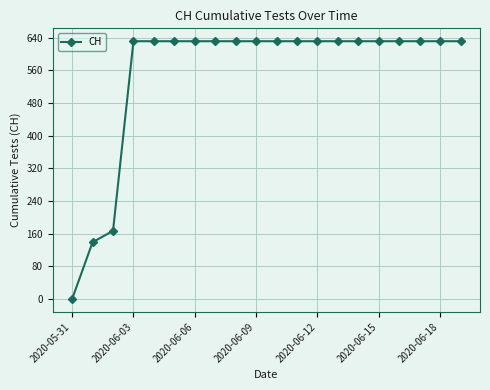

What is the value of the 19th point from the left?

631